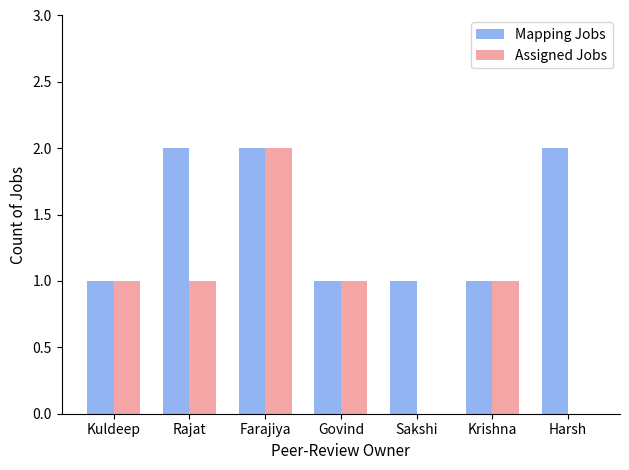

Is the value of Assigned Jobs at Govind greater than the value of Mapping Jobs at Farajiya?

No